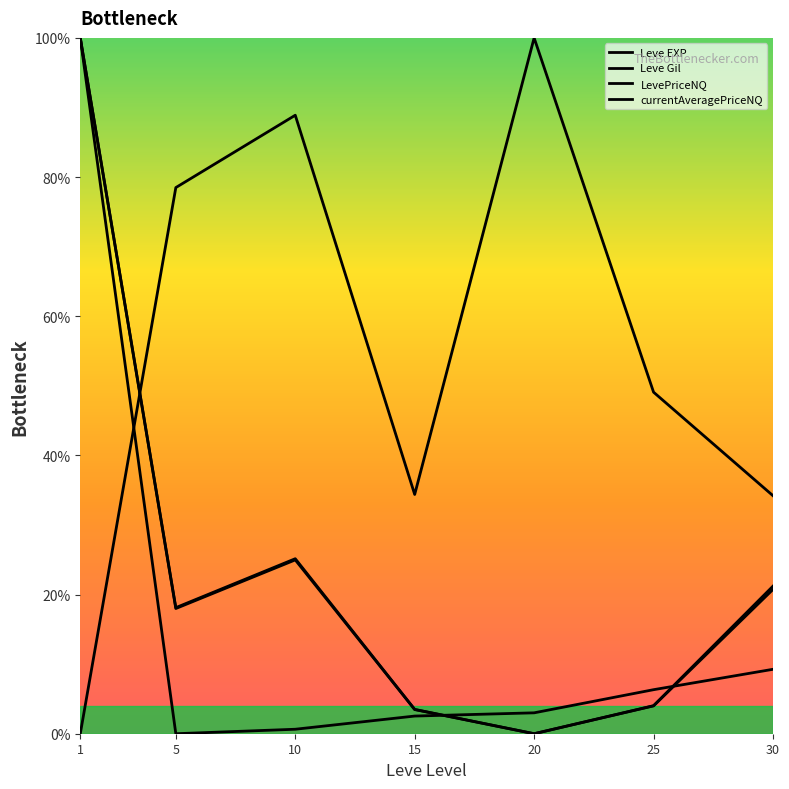

In Leve Gil, how many points are higher than both neighbors (excluding endpoints)?

2